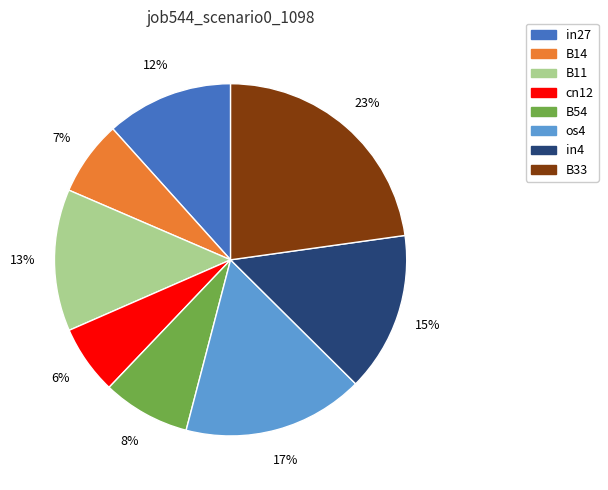

To the nearest percent, what is the average slice percentage?

12%